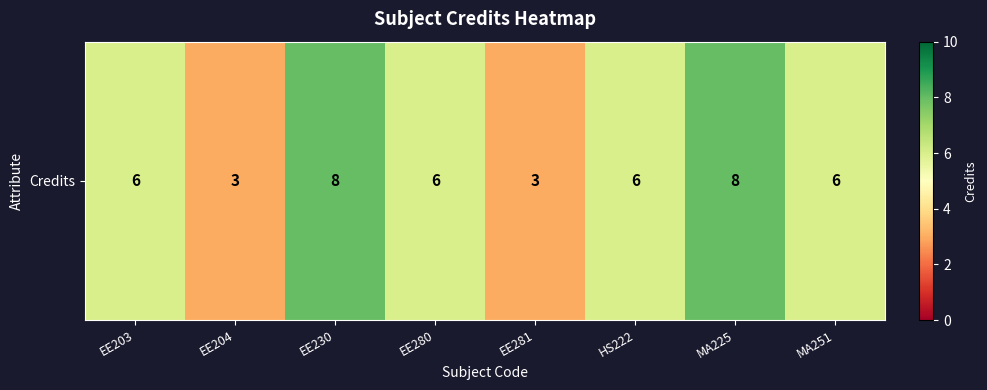

Between HS222 and MA251, which is larger?

HS222